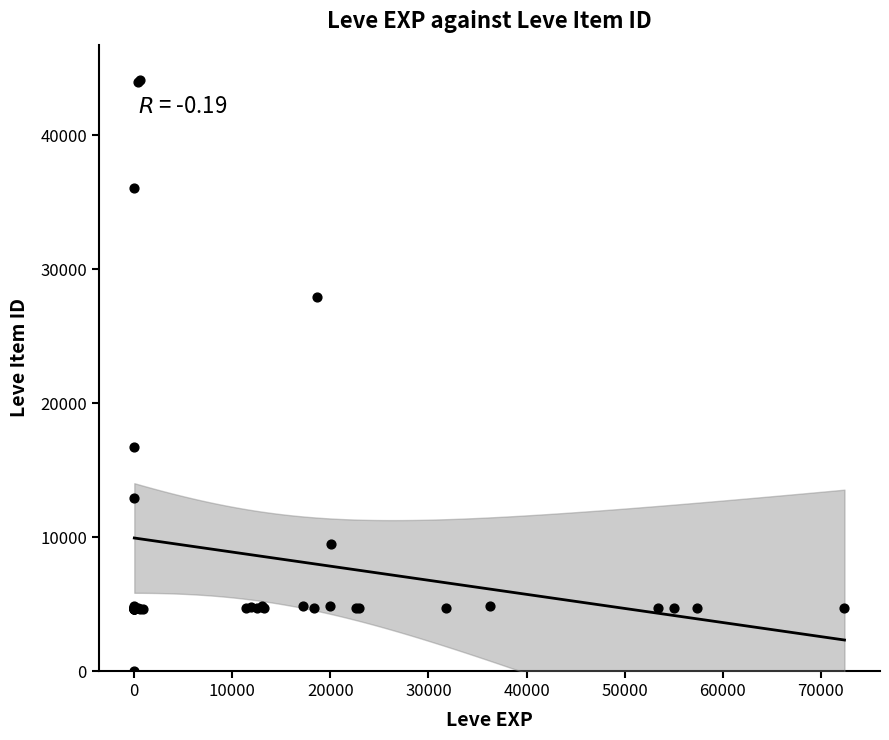

What Y value in the scatter plot is closest to 22050?

16734